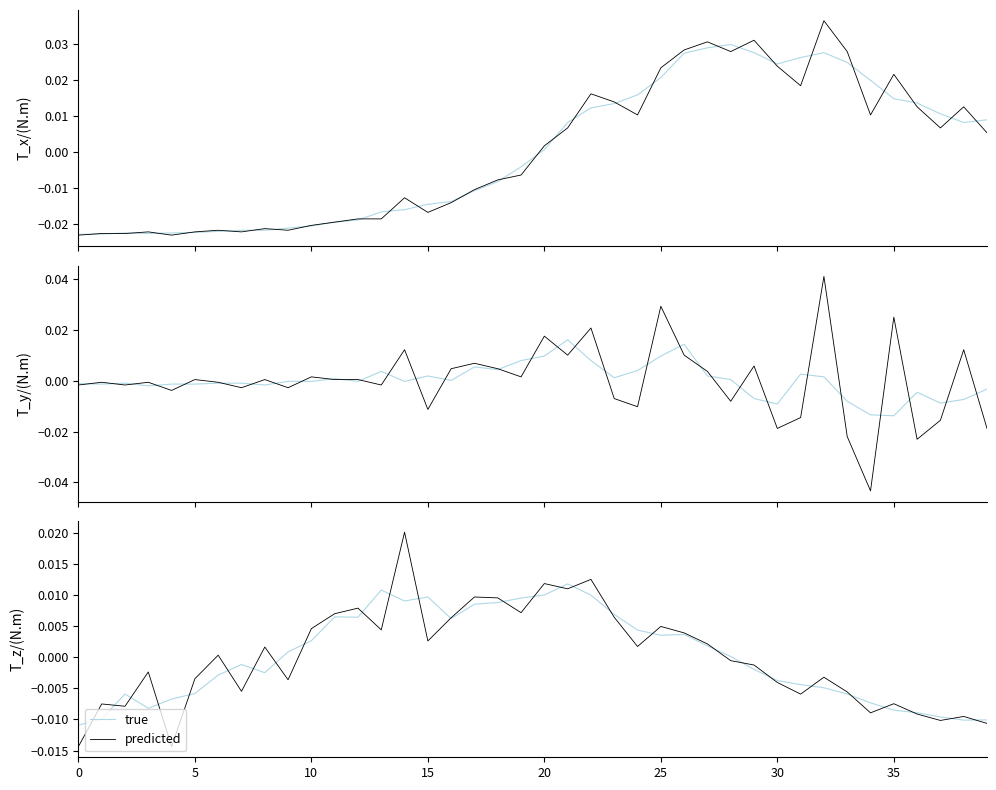

How many lines are shown in the chart?

2